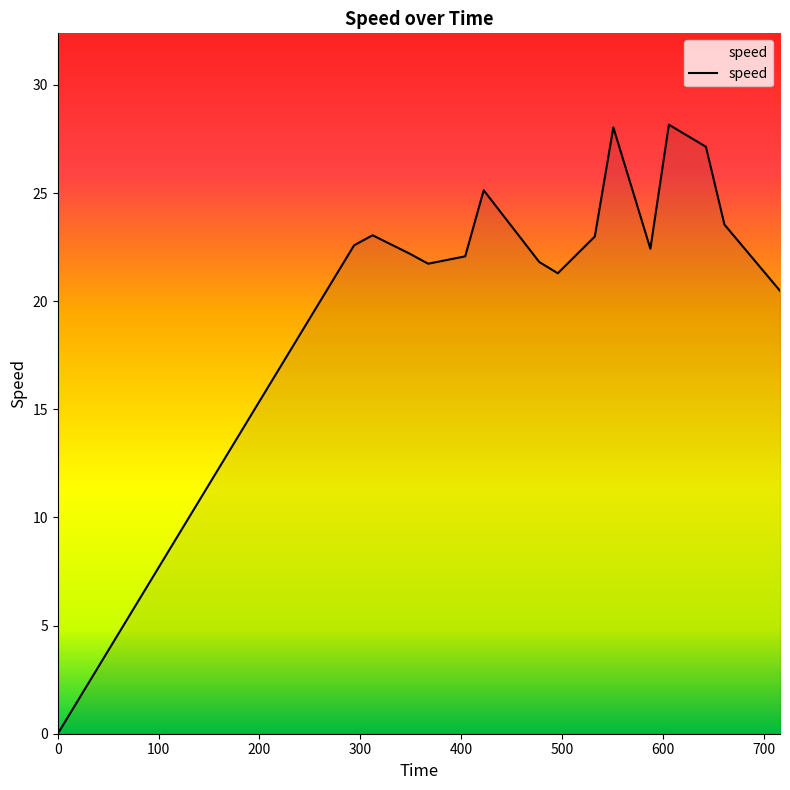

What is the maximum value shown in the chart?

28.2